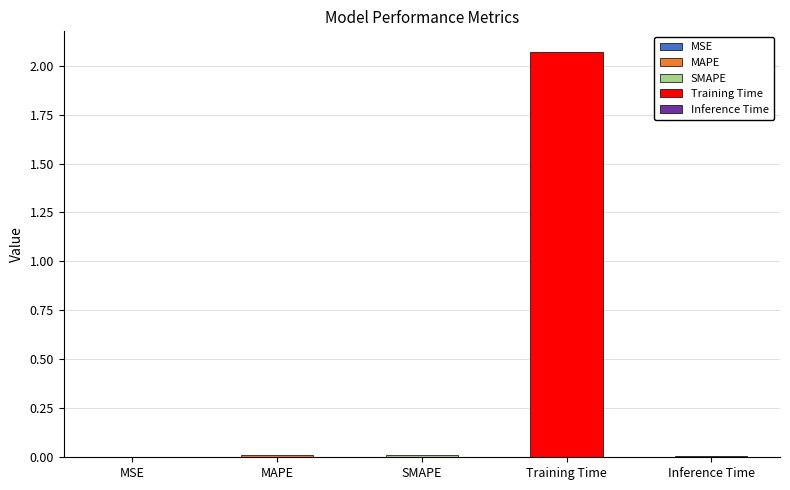

Reading left to right, transcribe all the data shown in this chart.

0.0	0.0	0.0	2.1	0.0